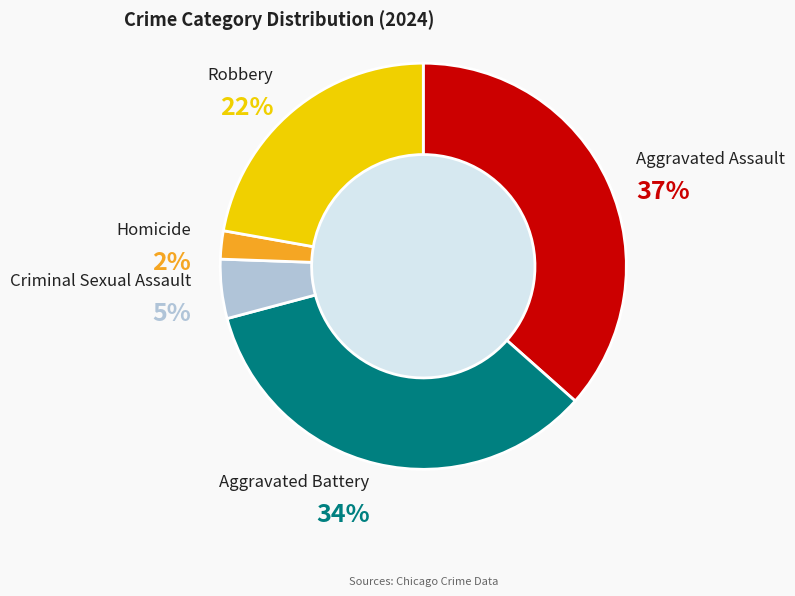

Does Aggravated Battery account for over 50% of the chart?

No